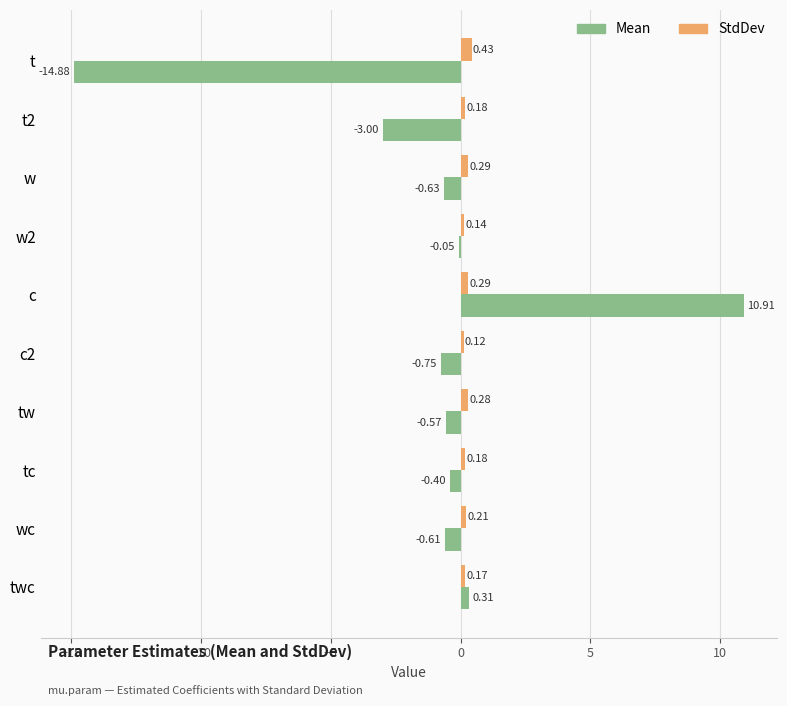

Which series has the largest total across all categories?

StdDev